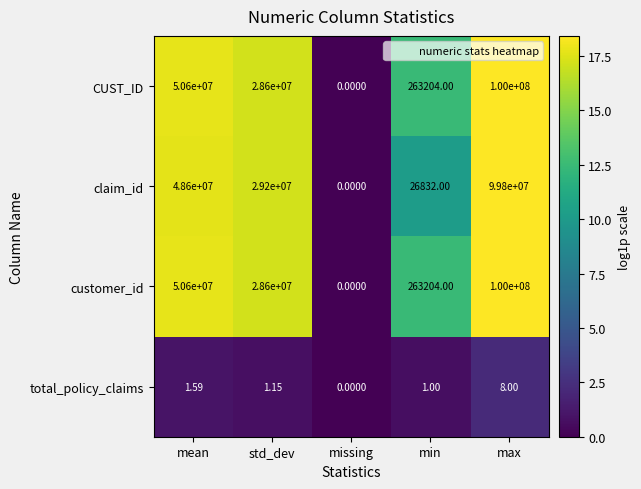

Between min and max, which series saw the biggest shift?

claim_id